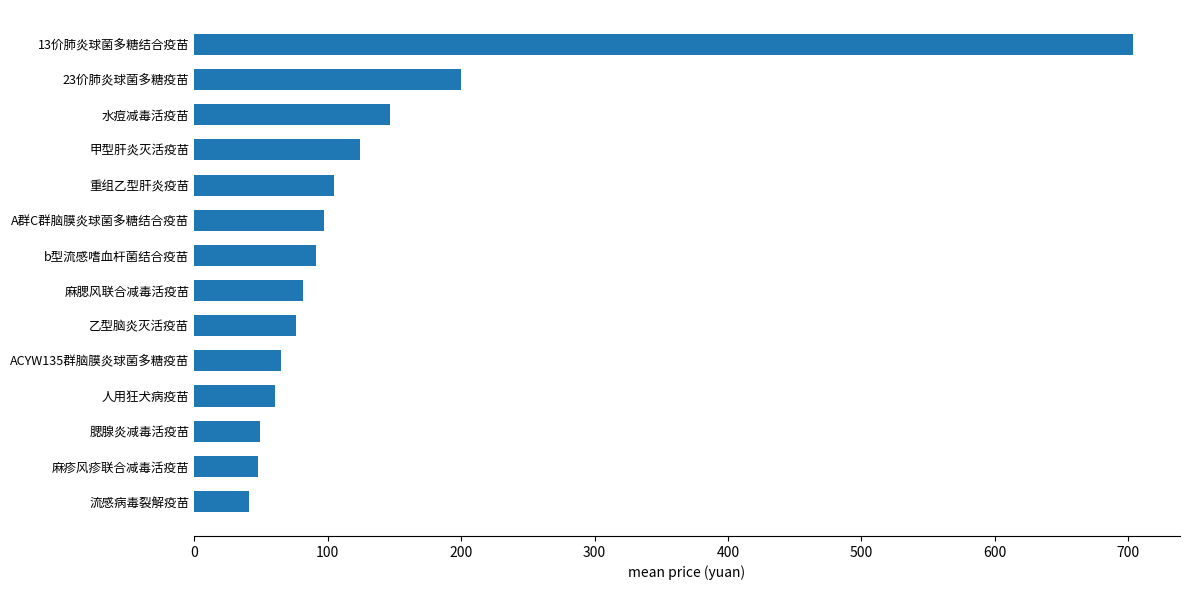

What is the average value?

135.0